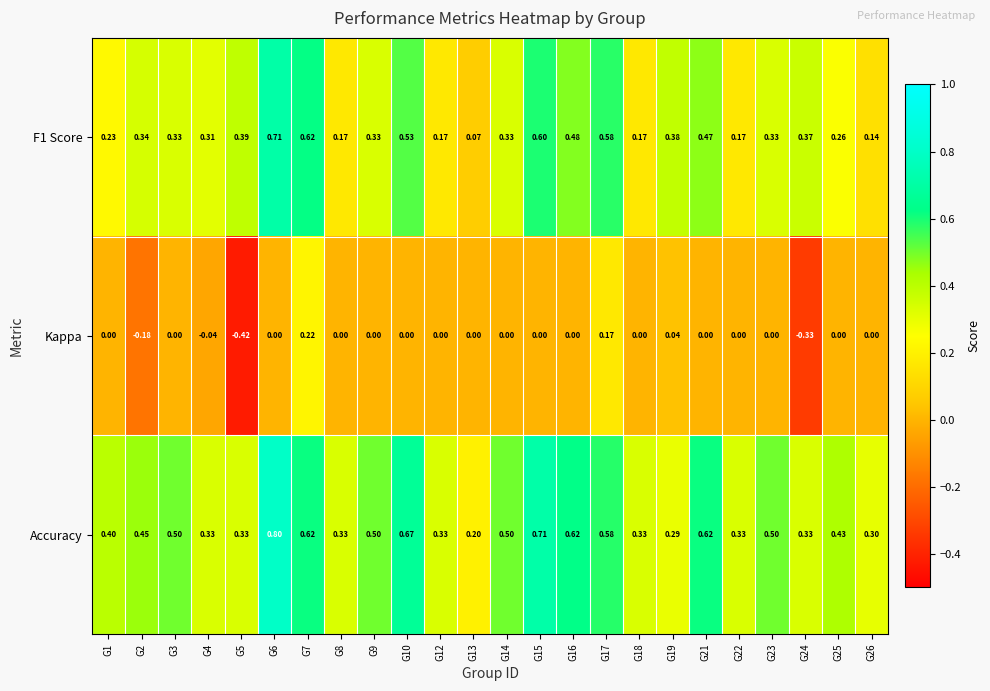

Which series has the largest total across all categories?

Accuracy